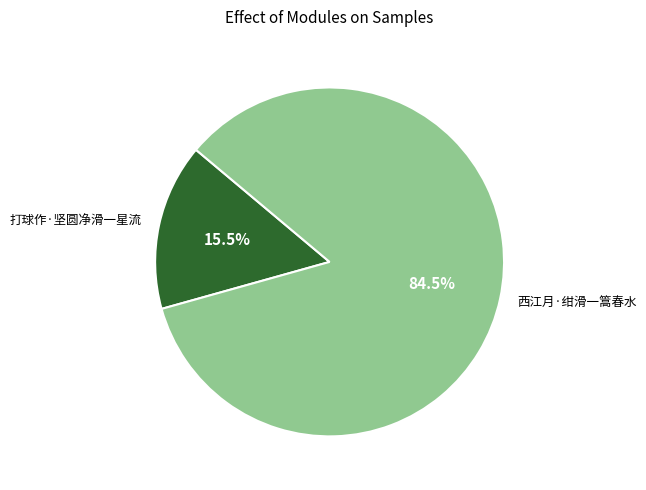

Between 打球作·坚圆净滑一星流 and 西江月·绀滑一篙春水, which is larger?

西江月·绀滑一篙春水